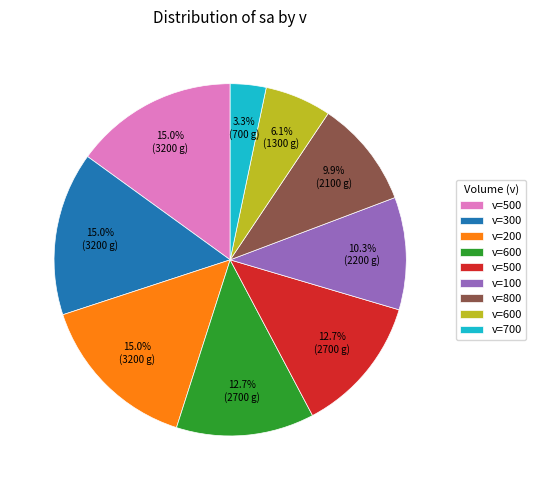

Is there any slice that represents more than half of the pie?

No